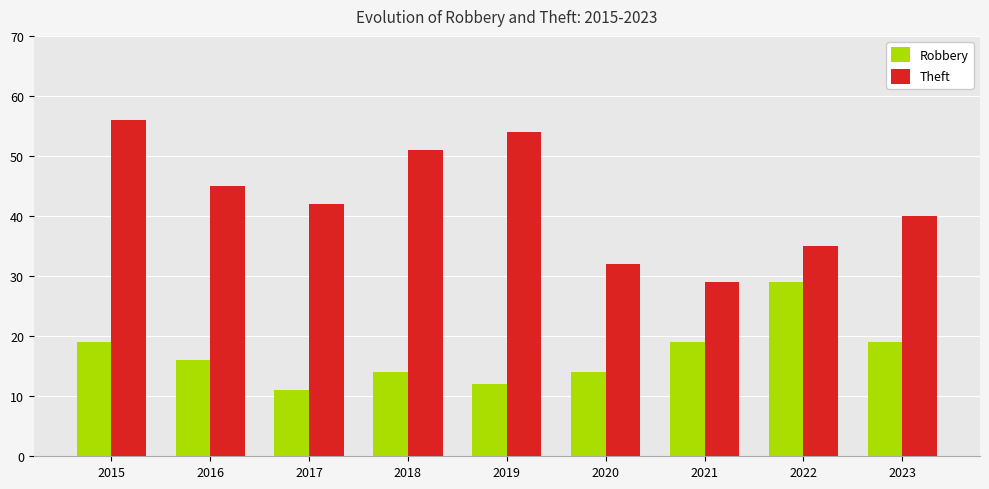

What is the difference between the maximum and minimum values in the Theft series?

27